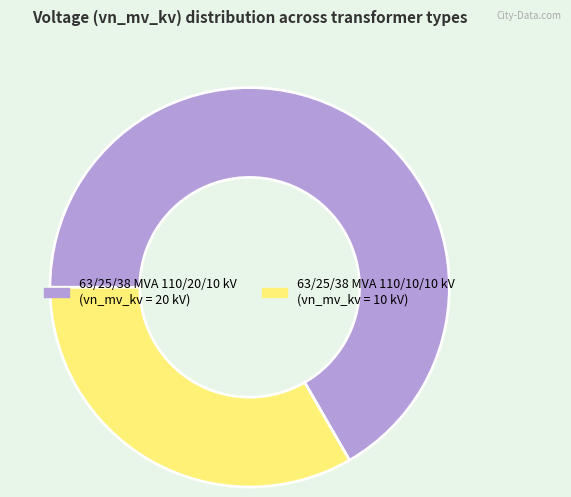

Combined, do 63/25/38 MVA 110/10/10 kV and 63/25/38 MVA 110/20/10 kV account for over 50%?

Yes